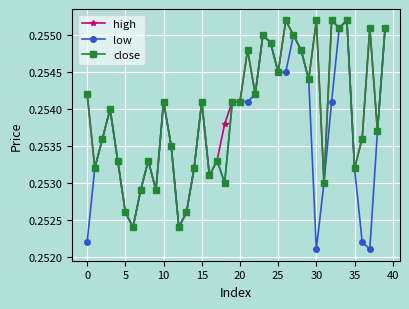

At how many categories does at least one series exceed 0?

40